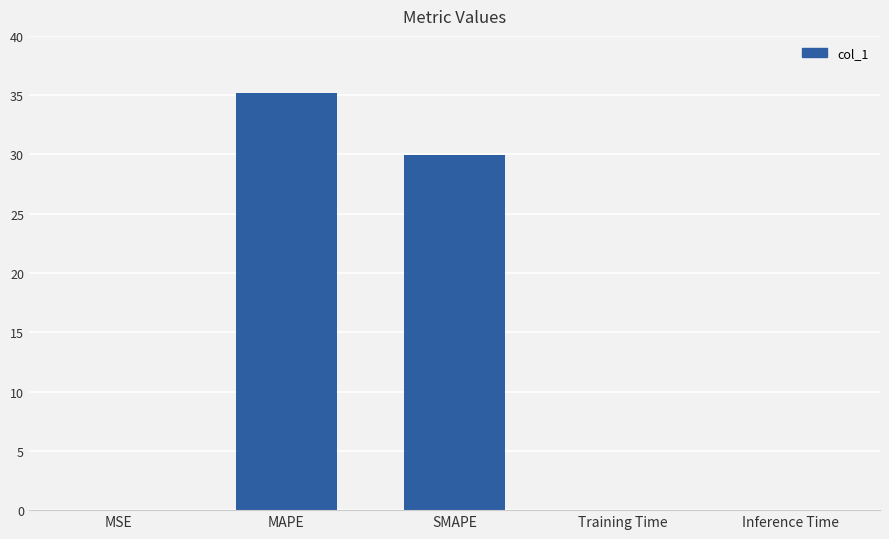

How many series are shown in this chart?

1